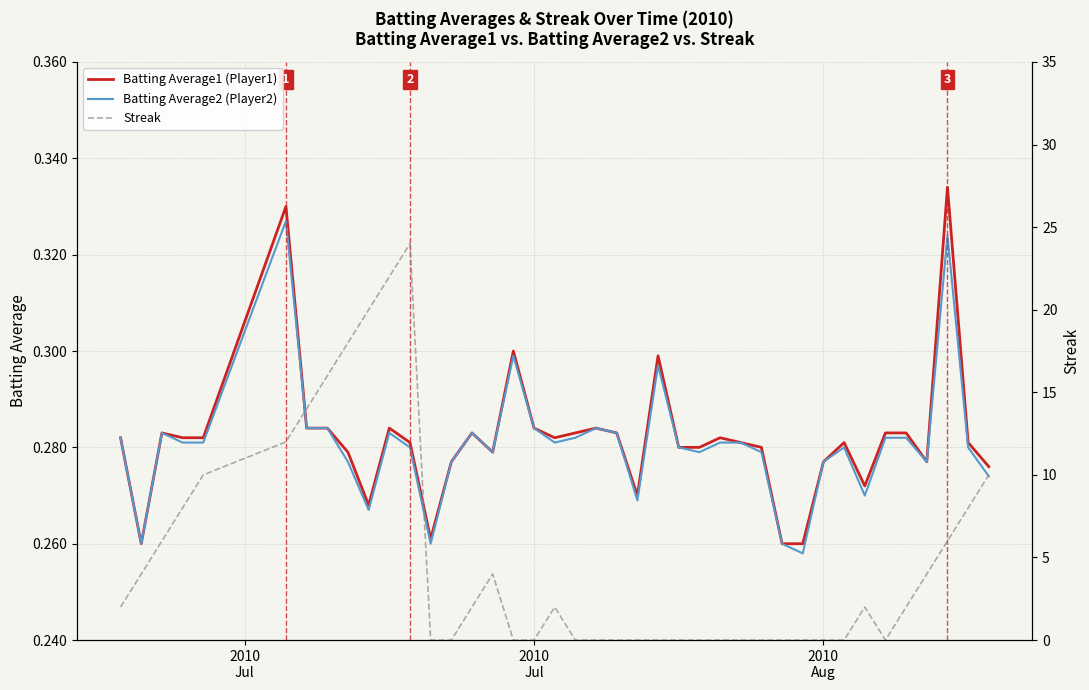

At how many categories does at least one series exceed 4?

13